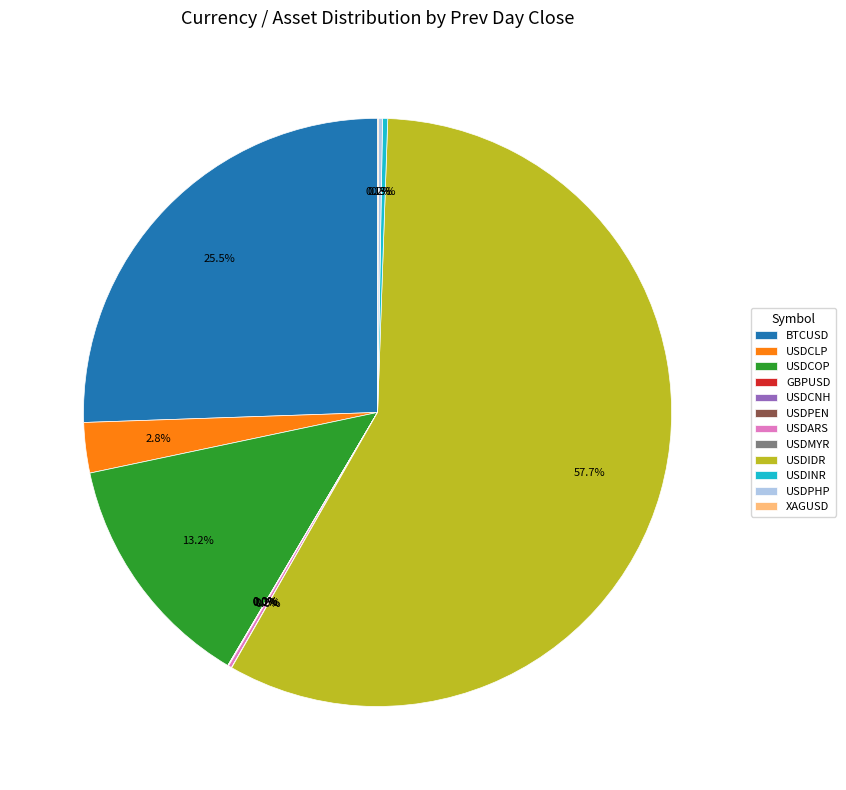

Which category has the biggest portion of the pie?

USDIDR